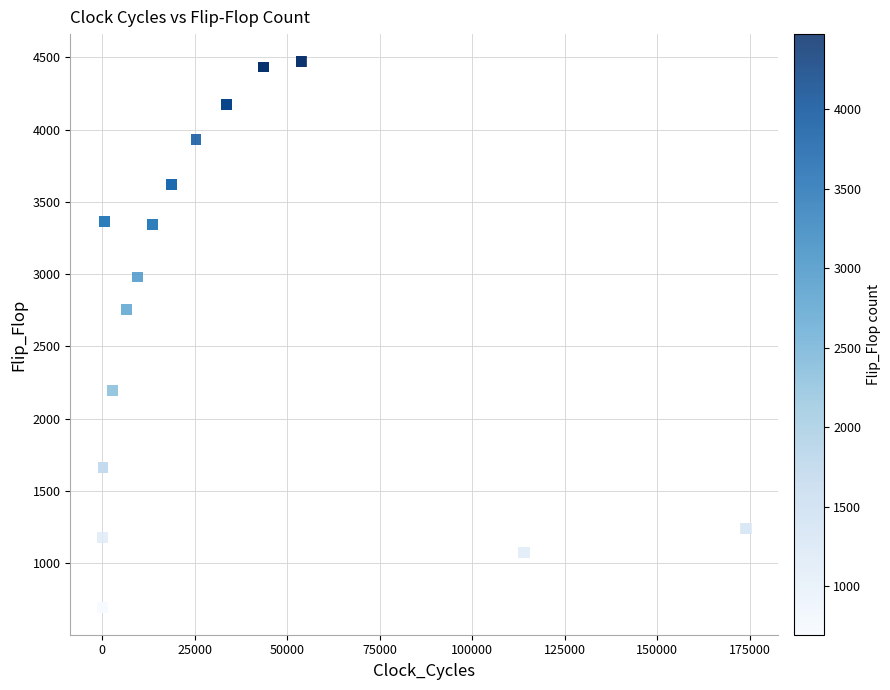

What Y value in the scatter plot is closest to 2583?

2754